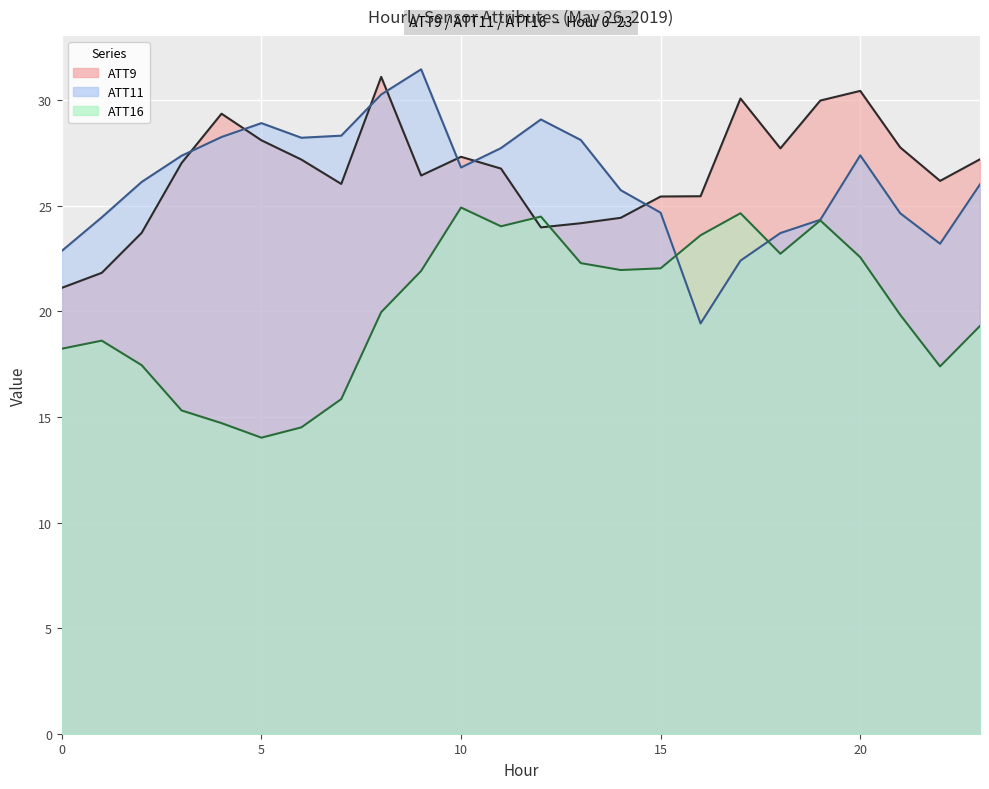

What value does the ATT9 series have at 9?

26.4